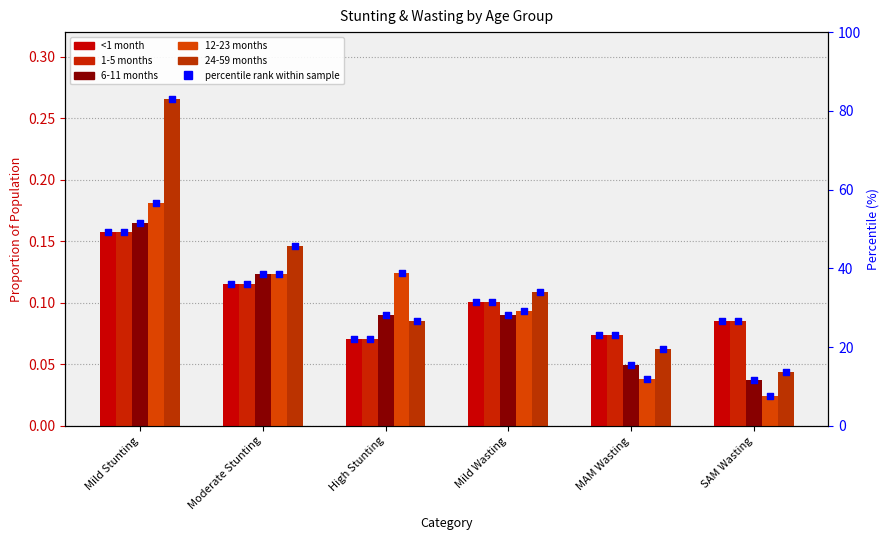

What are all the series names shown in the legend?

<1 month, 1-5 months, 6-11 months, 12-23 months, 24-59 months